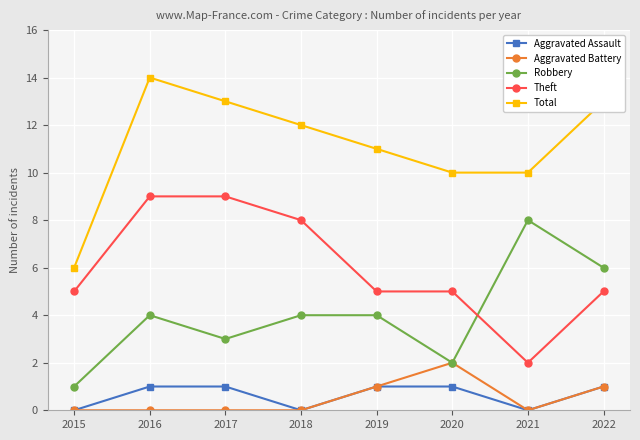

Which category has the highest value in the Total series?

2016